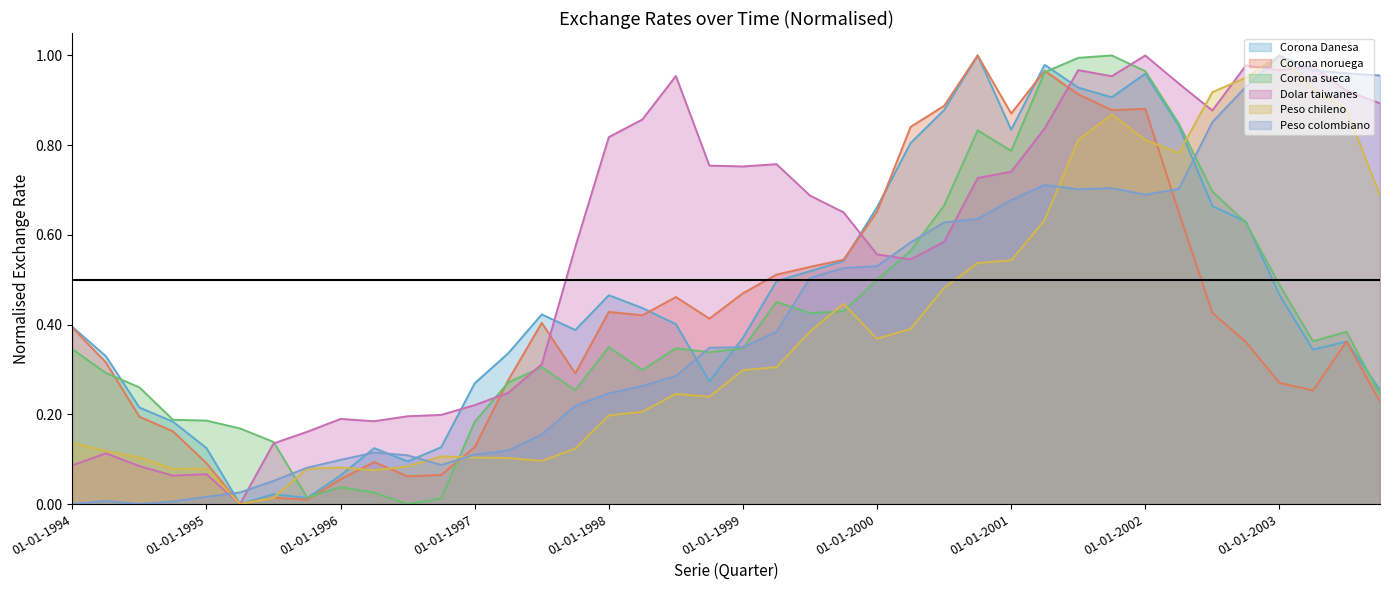

What position from the left is 01-01-1995?

5